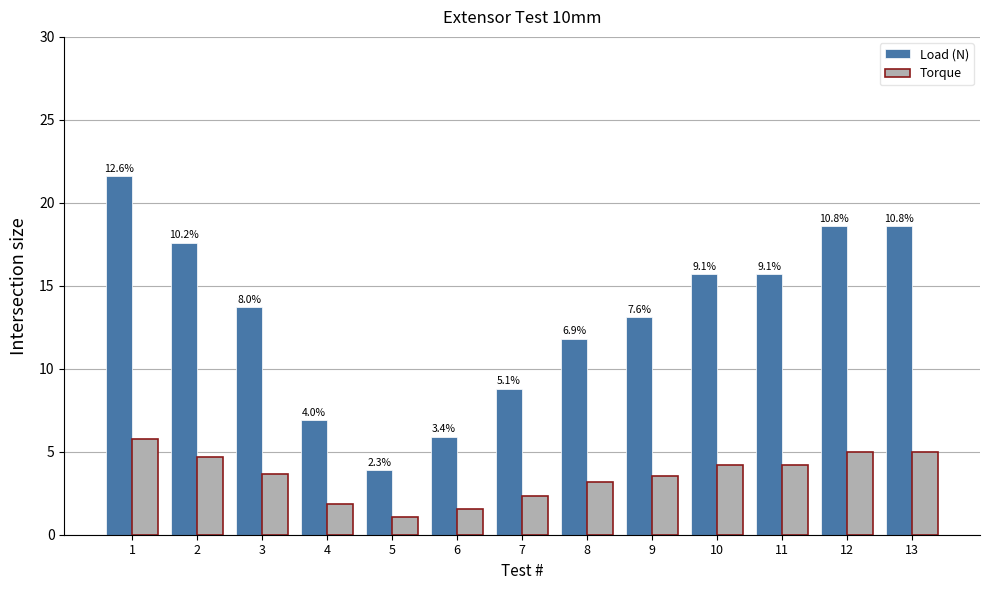

What are all the series names shown in the legend?

Load (N), Torque